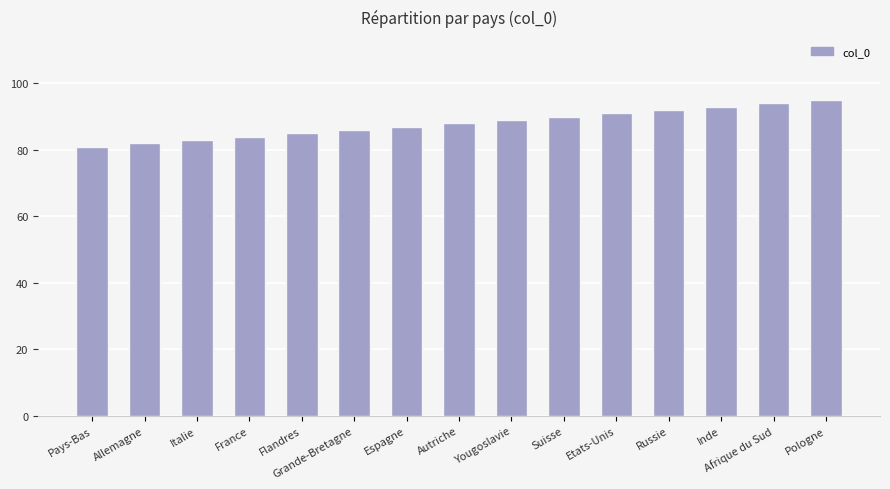

Approximately how many times larger is the value at Afrique du Sud compared to Pologne?

1.0